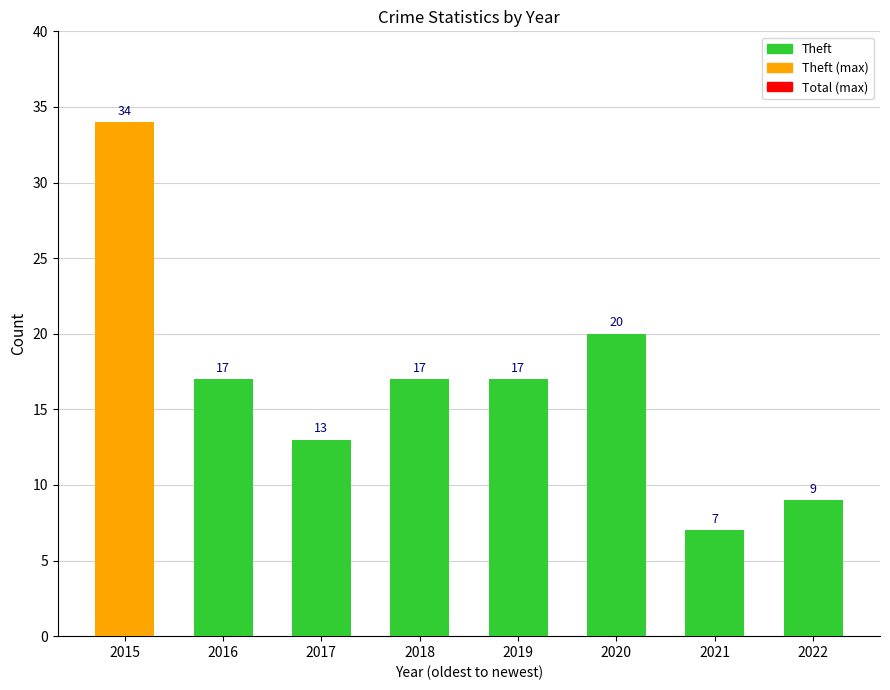

Which label corresponds to the smallest value in the chart?

2021